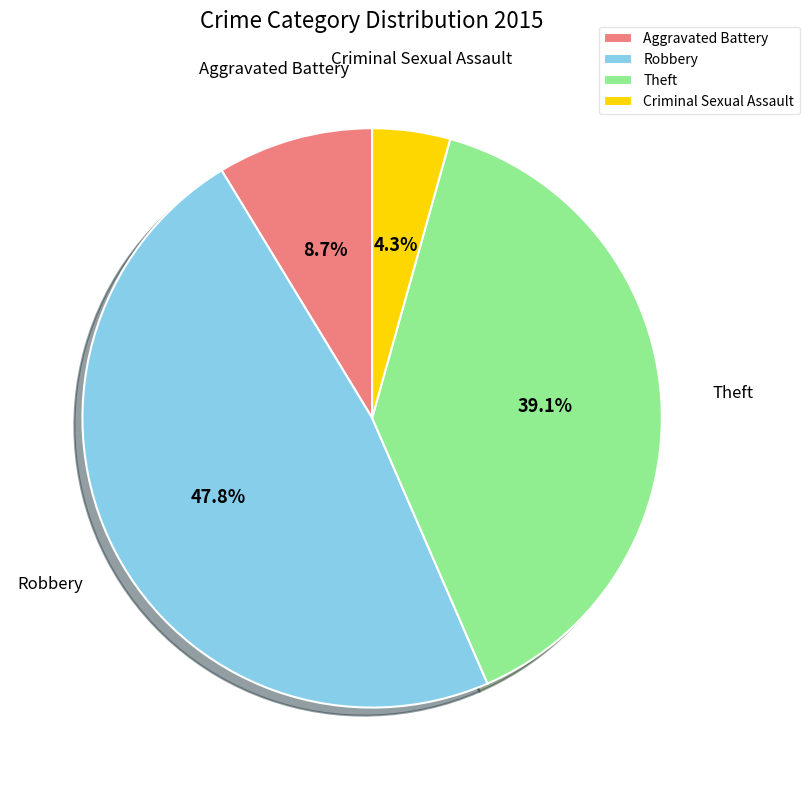

To the nearest percent, what percentage of the pie is Robbery?

48%